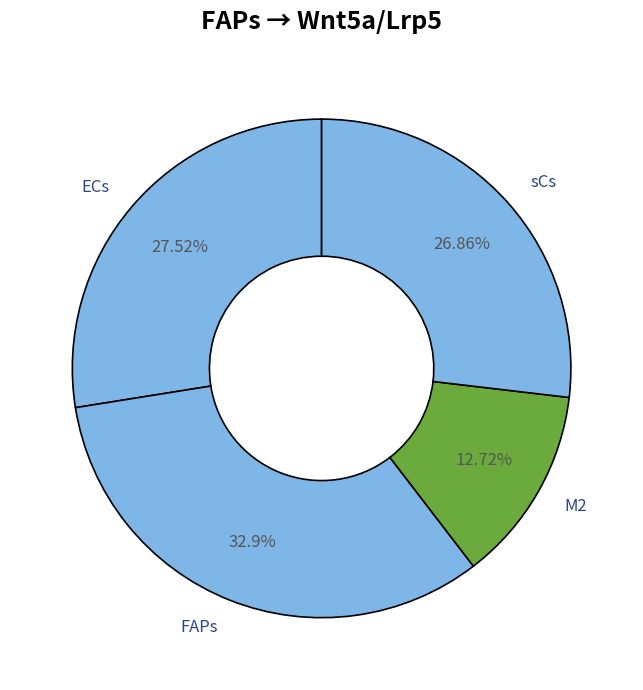

How many slices are in this pie chart?

4